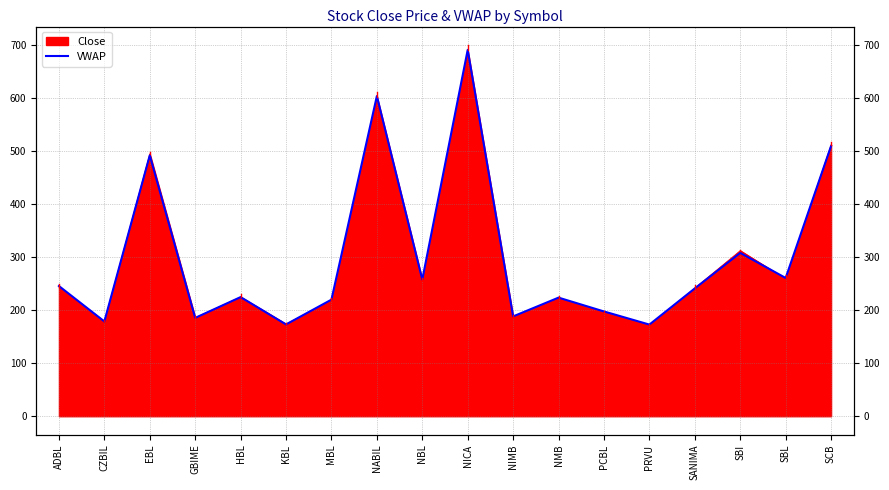

List the labels in order of value, smallest first.

PRVU, KBL, CZBIL, GBIME, NIMB, PCBL, MBL, NMB, HBL, SANIMA, ADBL, NBL, SBL, SBI, EBL, SCB, NABIL, NICA